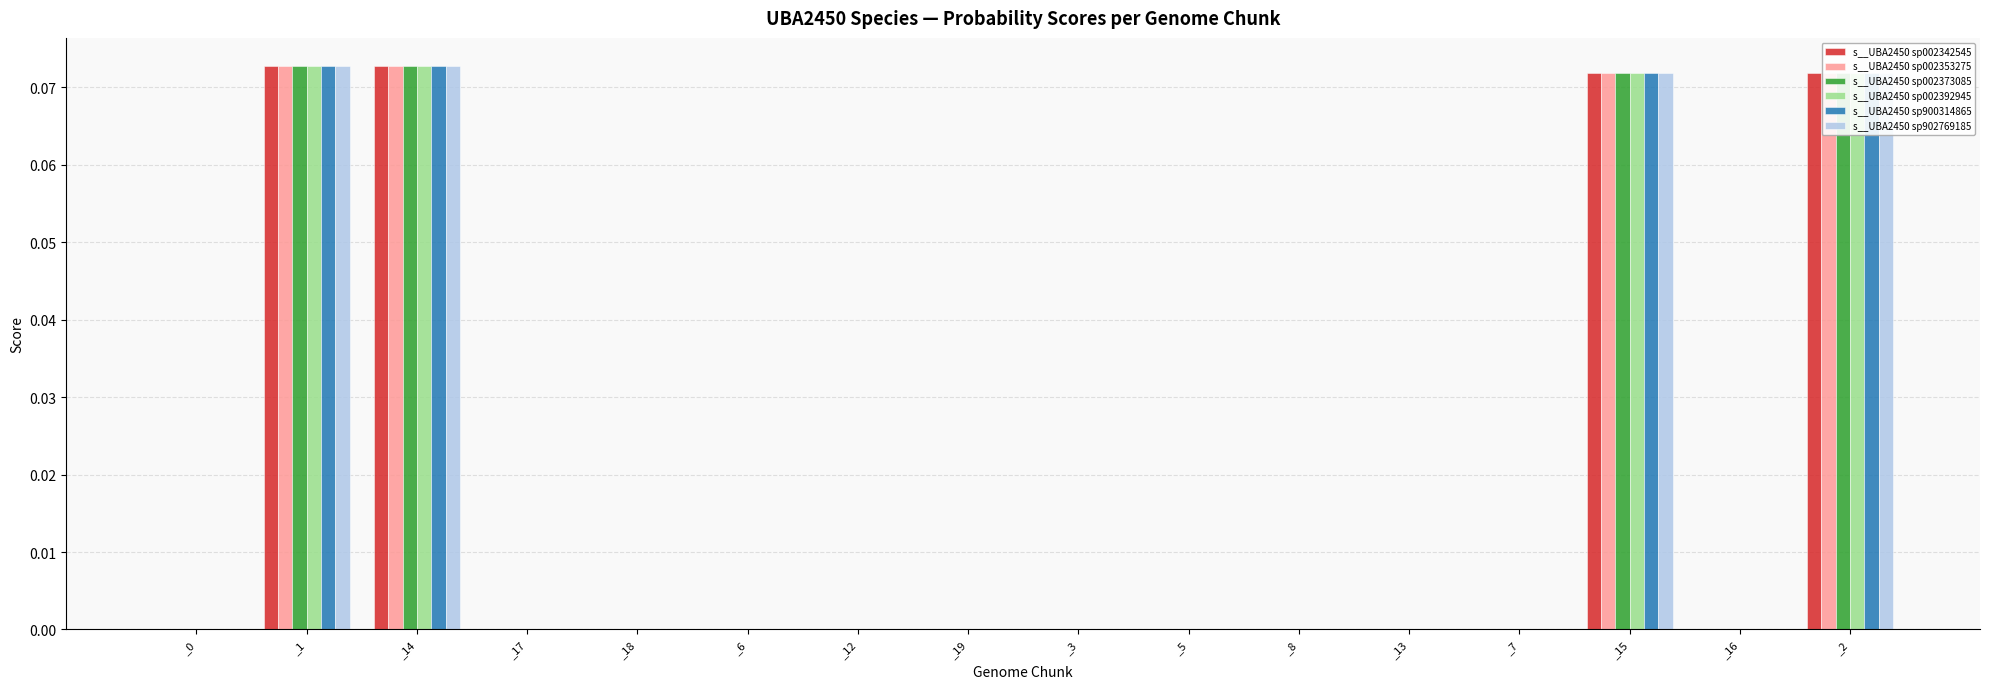

True or false: s__UBA2450 sp002342545 has a value of 0.0 at _15.

False